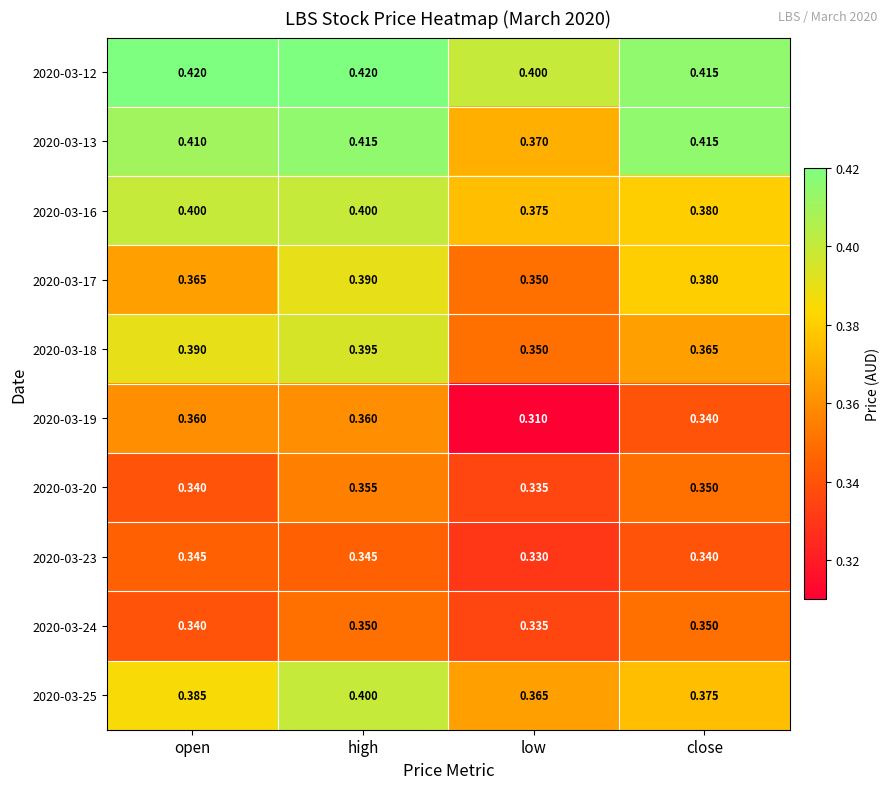

At which label does 2020-03-18 reach its minimum?

low